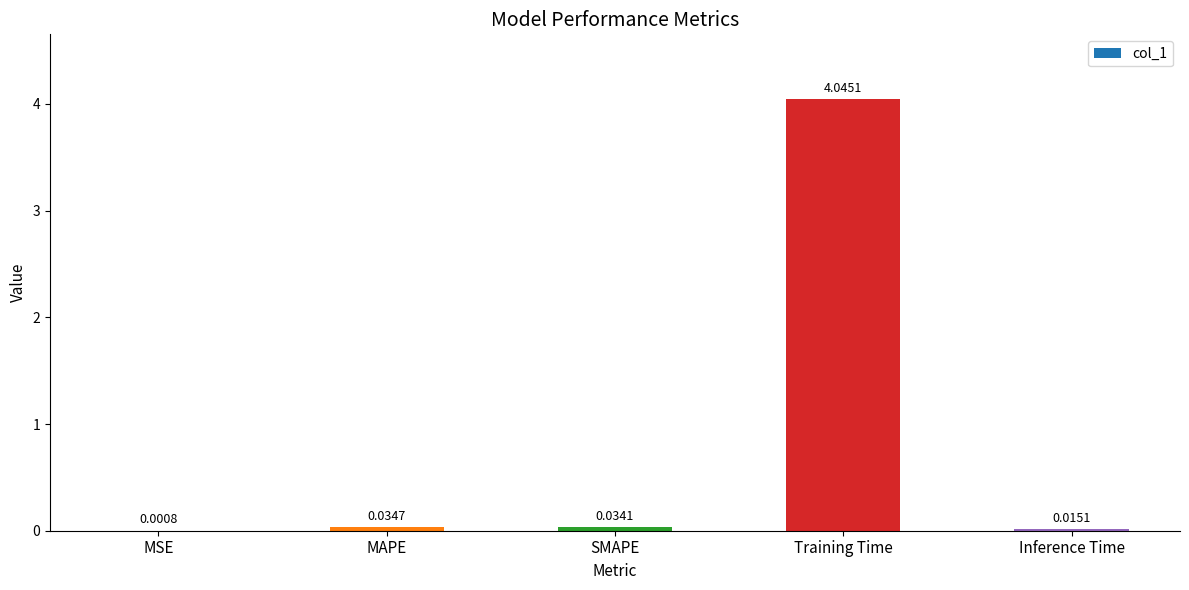

Where is the data nearest to the value 2?

MAPE